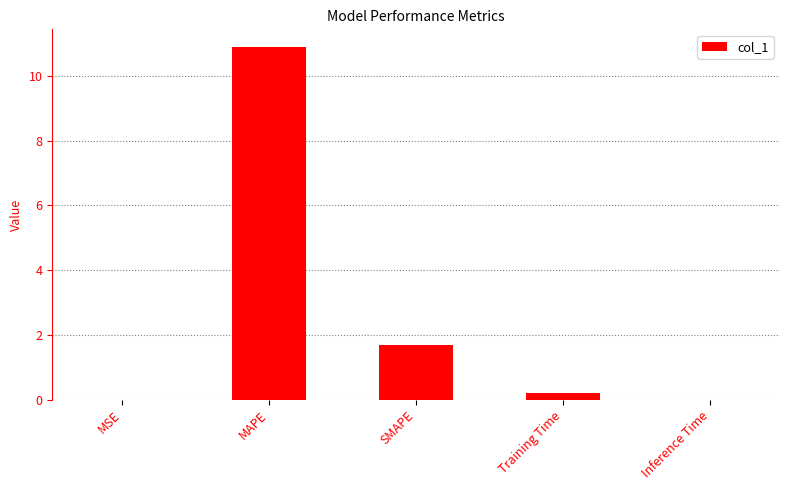

At which category does the chart reach its peak across all series?

MAPE